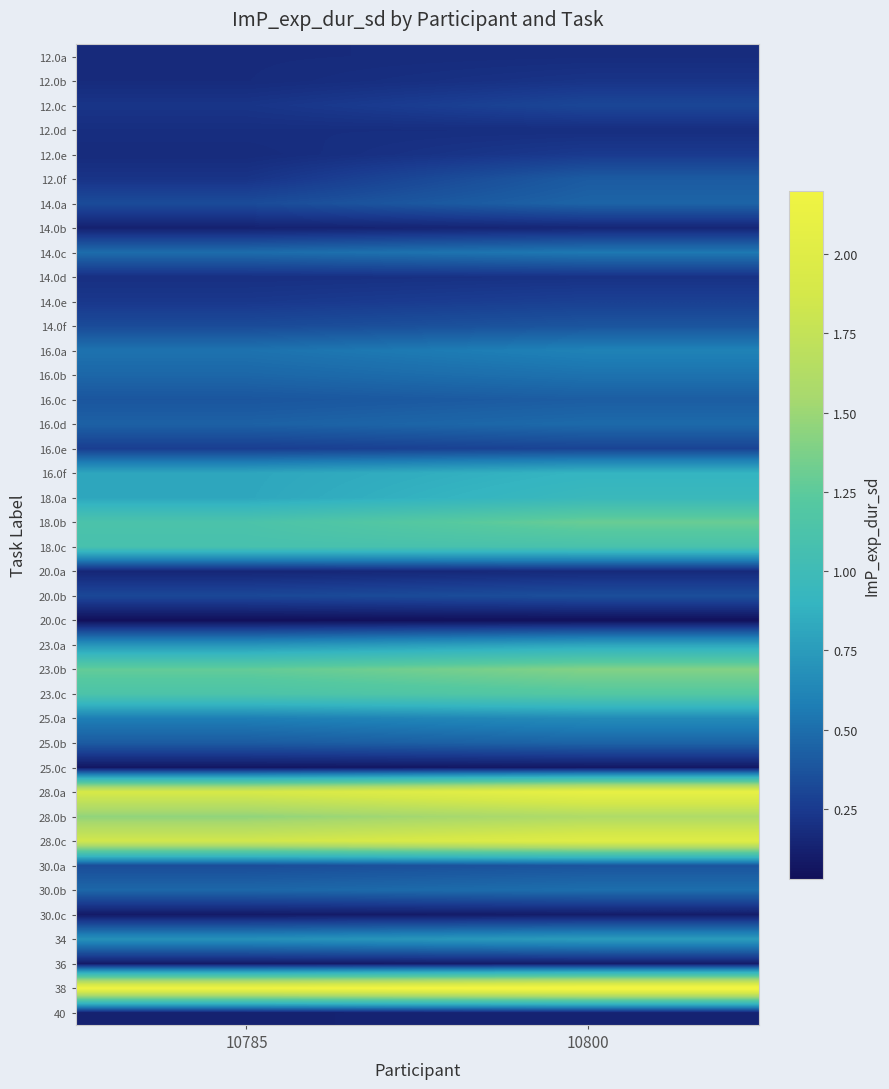

At which category does the chart reach its minimum across all series?

10785